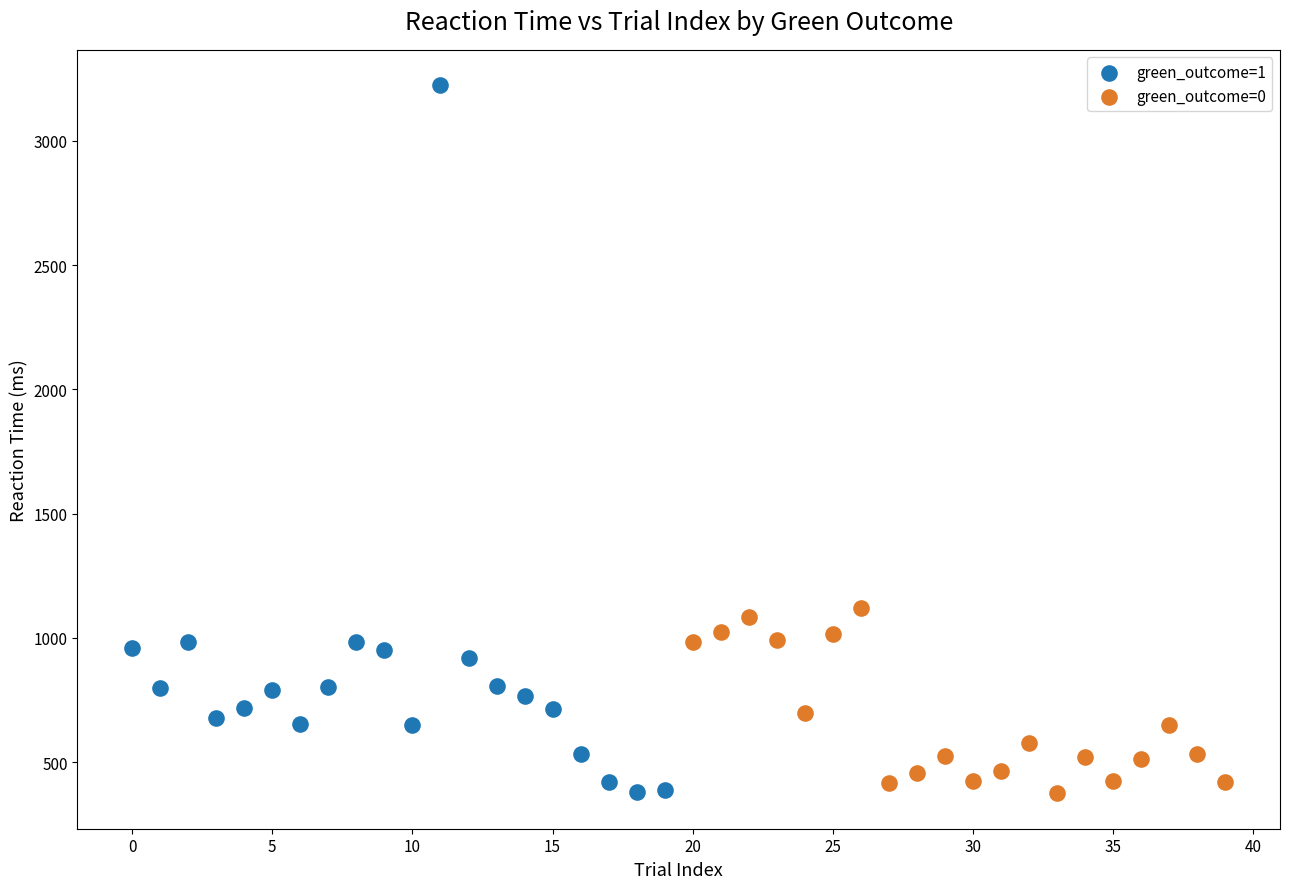

Which series contains the highest Y value?

green_outcome=1